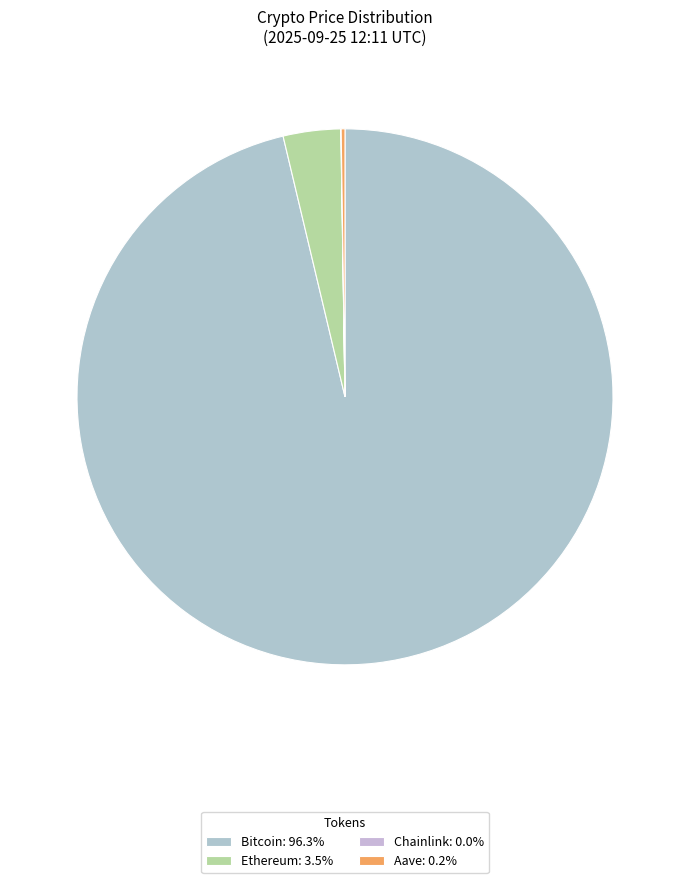

Between Ethereum and Chainlink, which is larger?

Ethereum